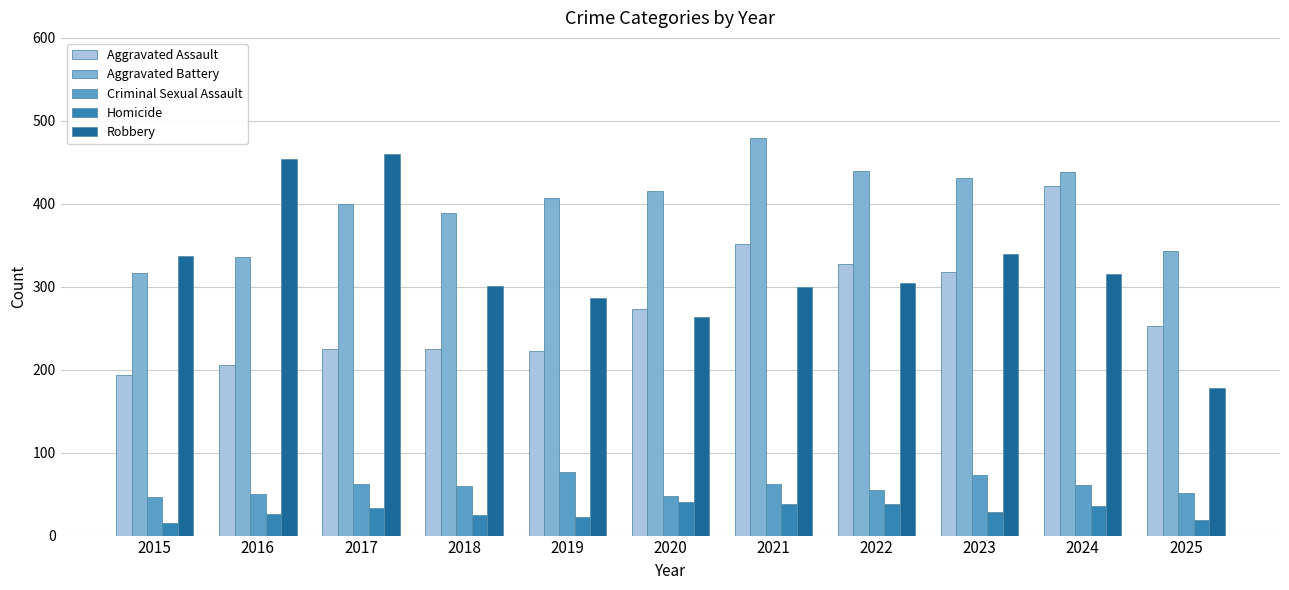

What is the difference between the second highest and second lowest values in the Criminal Sexual Assault series?

25